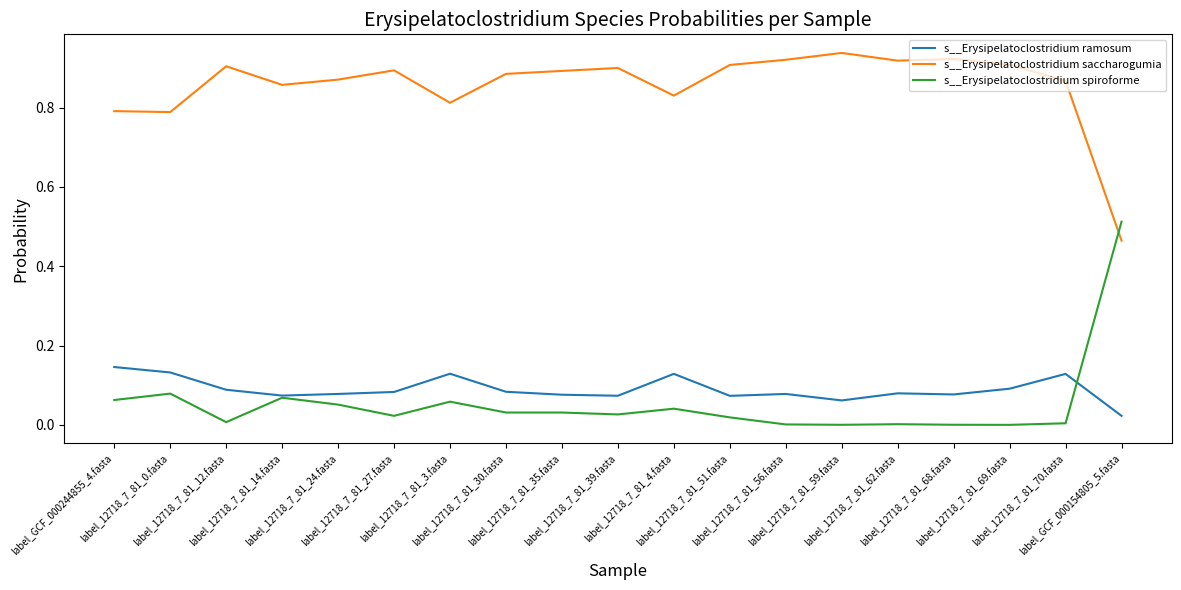

What is the total value across all series at label_12718_7_81_27.fasta?

1.0